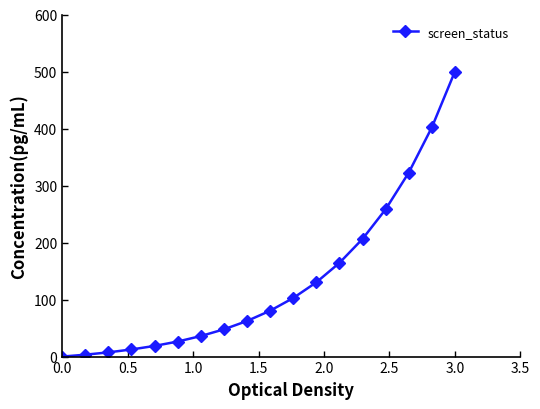

What is the difference between the second highest and minimum values?

401.9